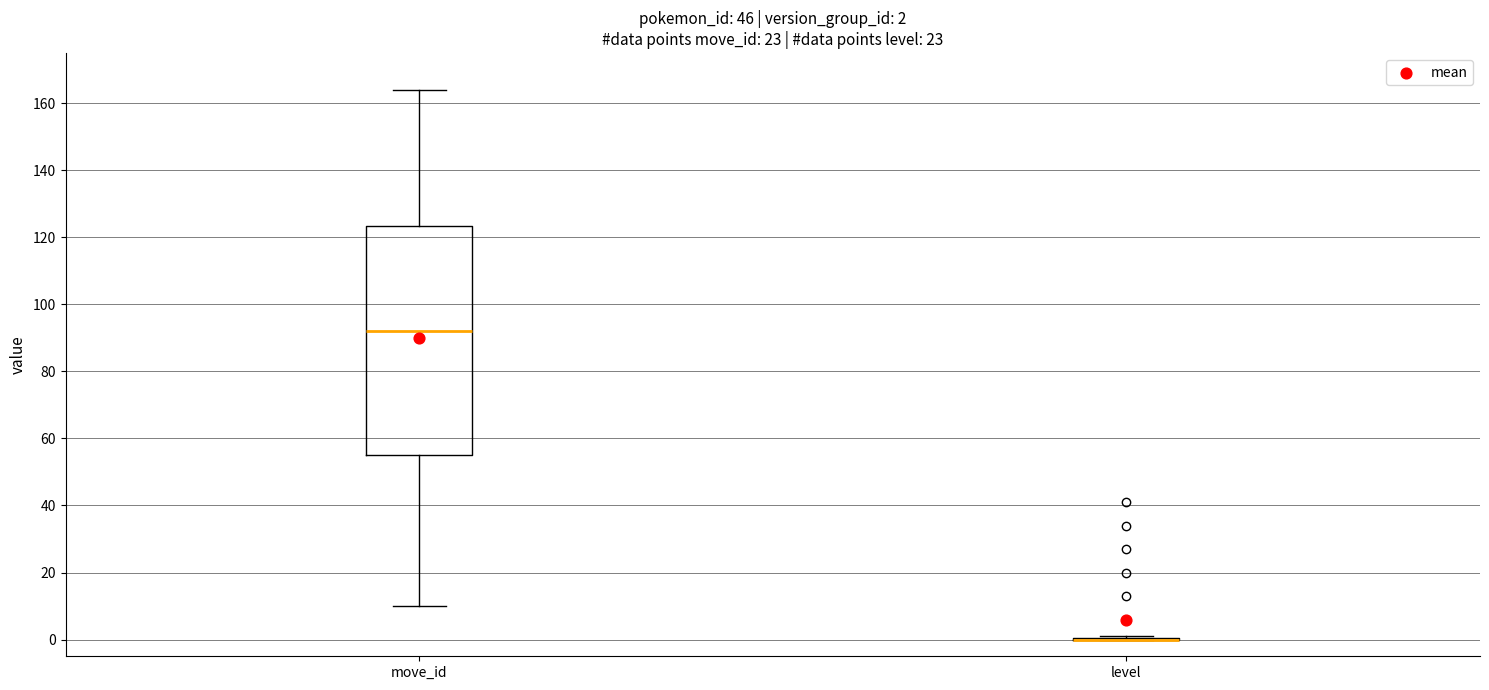

Comparing the boxes themselves (not the whiskers), which one is the tallest?

move_id